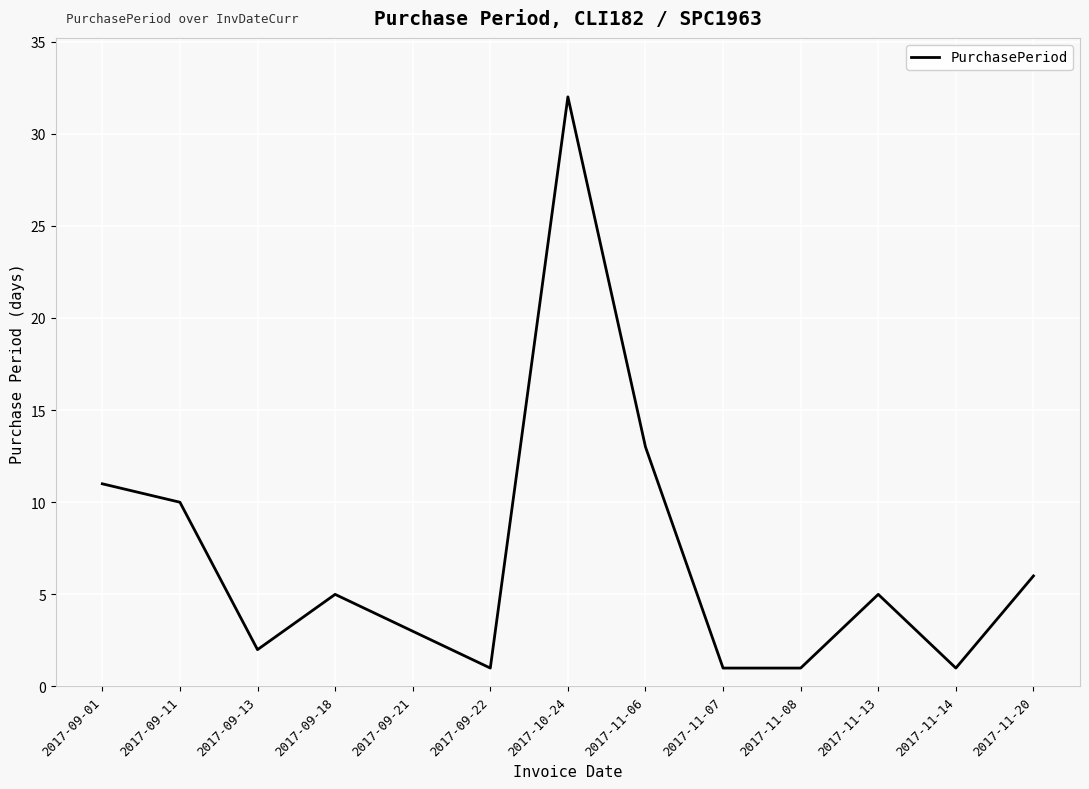

At which label is the value closest to 16?

2017-11-06